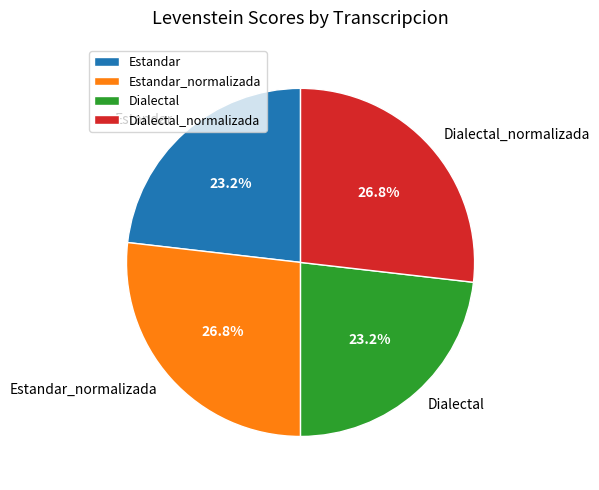

To the nearest percent, what is the average slice percentage?

25%